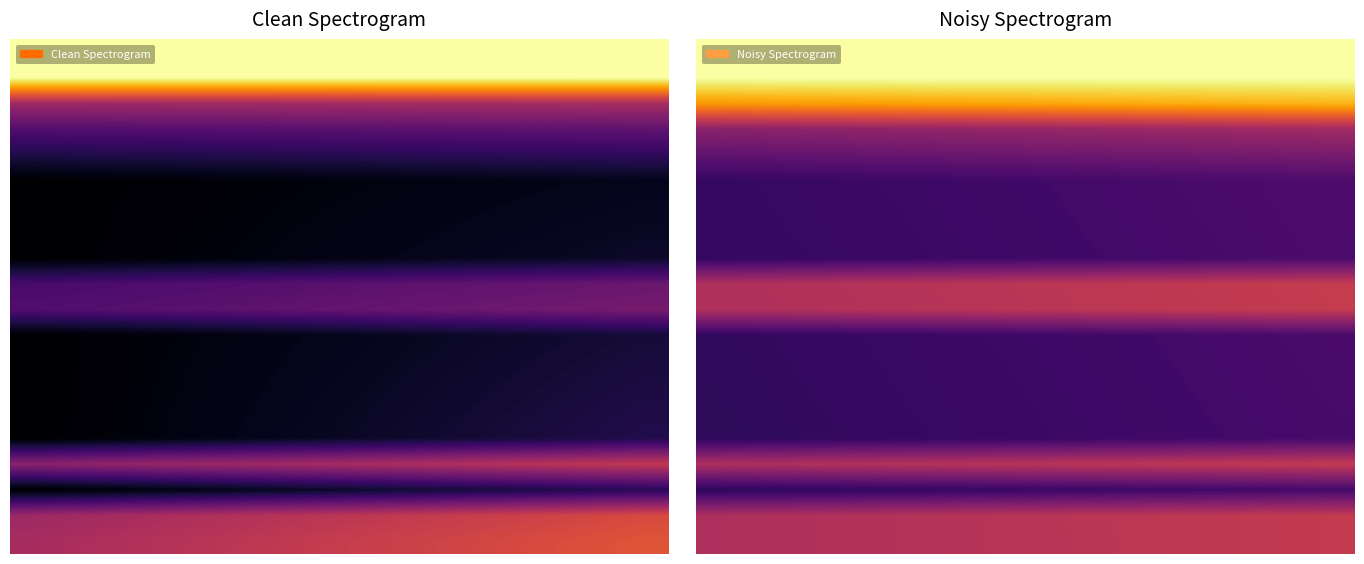

Which has a higher value, 7 or 0?

7